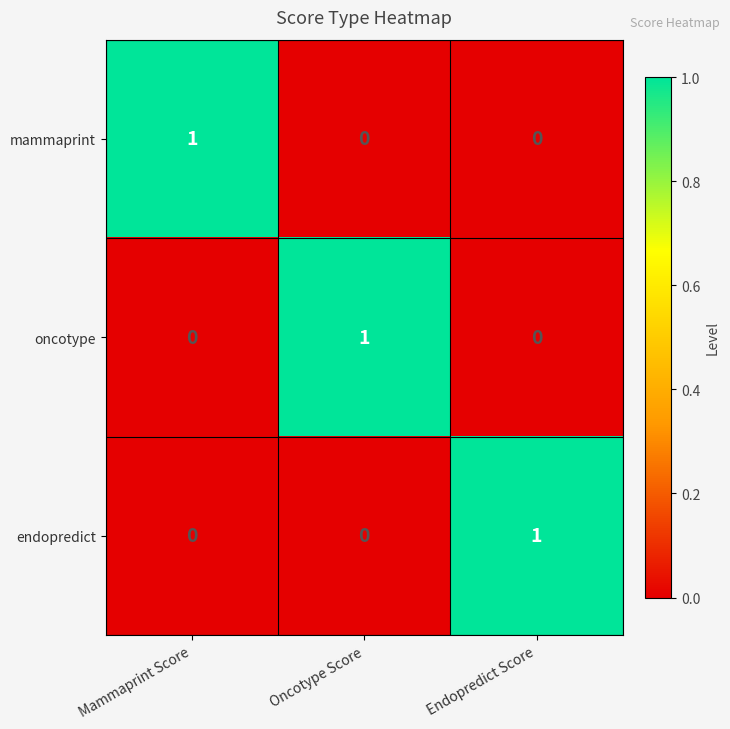

At how many categories does at least one series exceed 0?

3